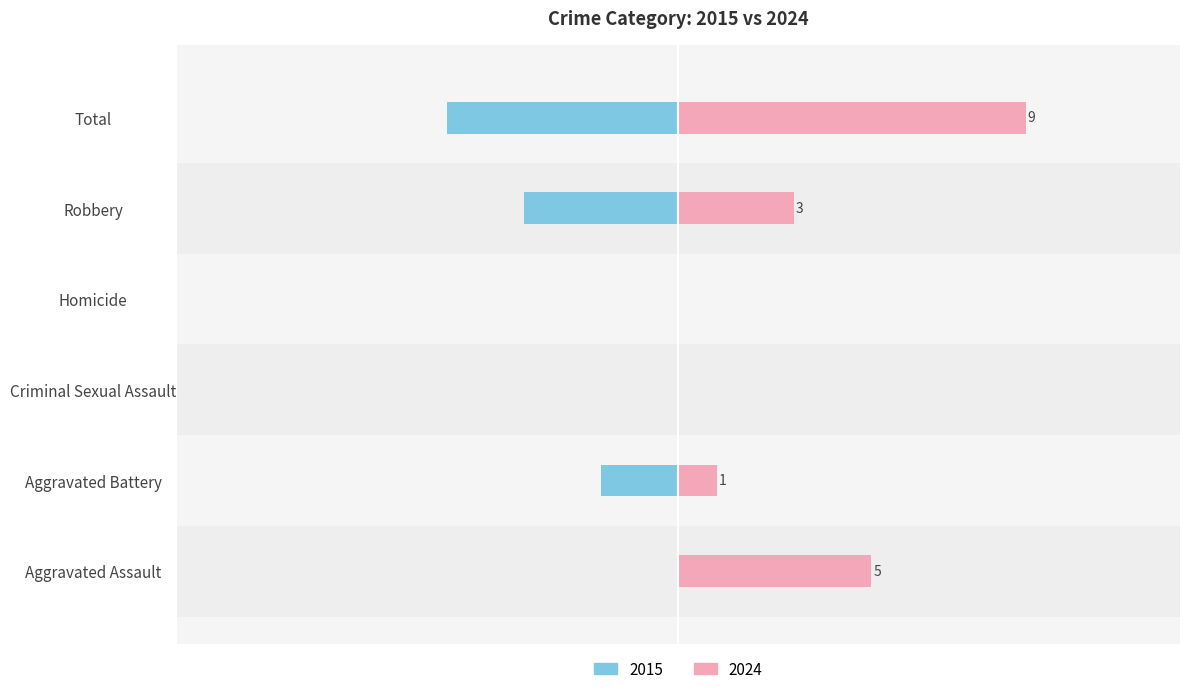

Where is 2015 nearest to the value -3?

Aggravated Battery